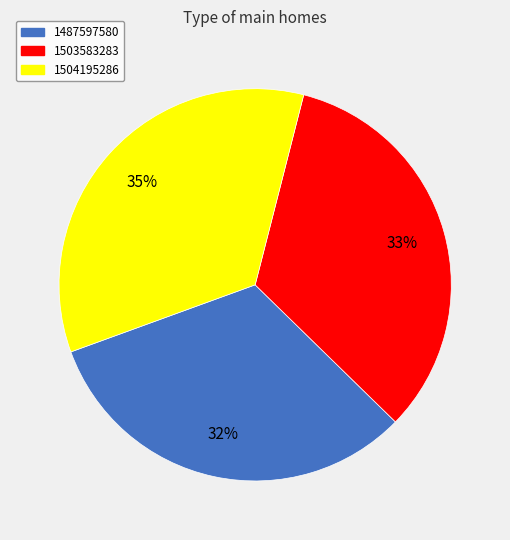

True or false: 1503583283 accounts for 40% of the total.

False